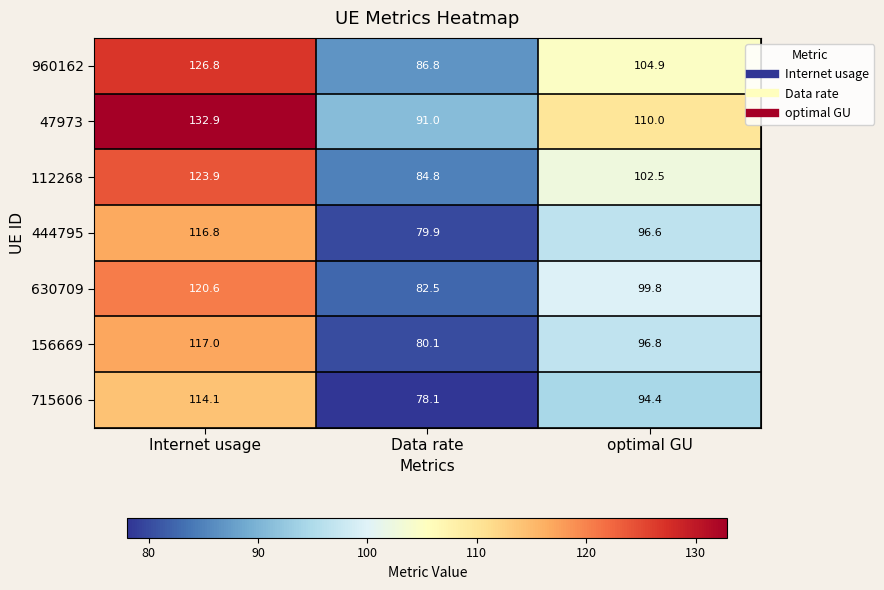

Count the number of categories in the chart.

3